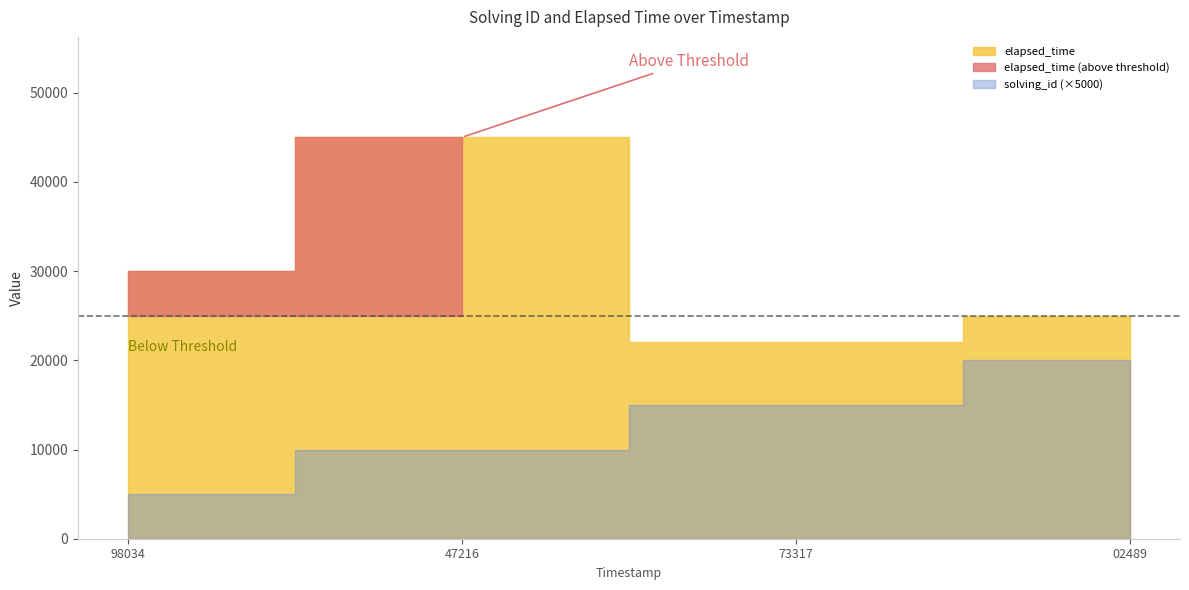

Does the chart have visible grid lines?

No